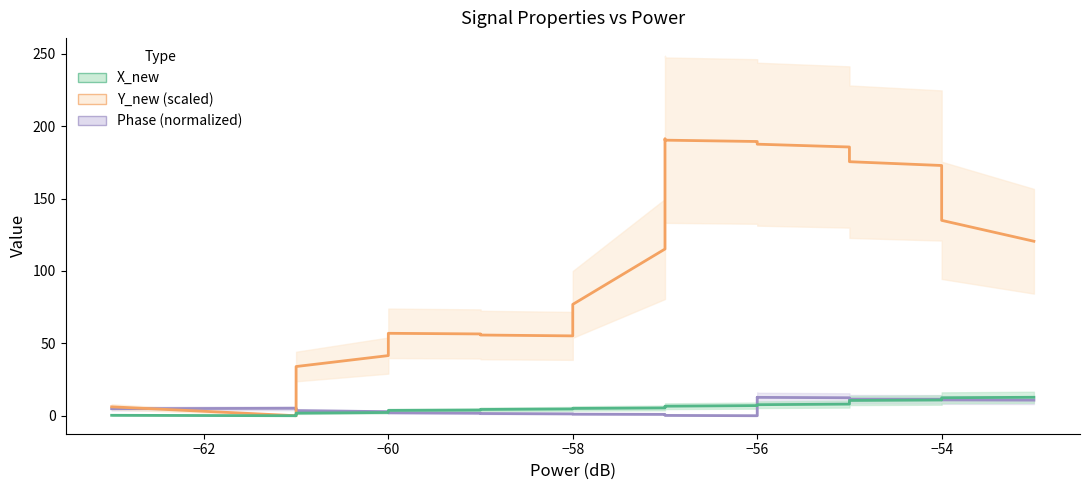

What is the sum of all Y_new values?

4414.1